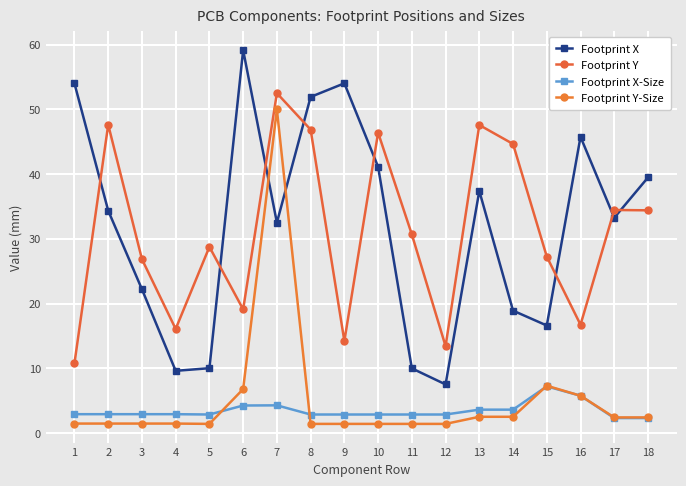

Reading left to right, transcribe all the data shown in this chart.

Footprint X: 54.0	34.4	22.2	9.6	10.0	59.1	32.5	51.9	54.0	41.1	10.0	7.5	37.4	18.9	16.6	45.8	33.2	39.5
Footprint Y: 10.8	47.6	26.9	16.1	28.8	19.1	52.5	46.9	14.2	46.4	30.7	13.4	47.6	44.6	27.2	16.7	34.5	34.4
Footprint X-Size: 2.9	2.9	2.9	2.9	2.9	4.2	4.3	2.9	2.9	2.9	2.9	2.9	3.6	3.6	7.2	5.8	2.3	2.3
Footprint Y-Size: 1.4	1.4	1.4	1.4	1.4	6.8	50.0	1.4	1.4	1.4	1.4	1.4	2.5	2.5	7.3	5.8	2.4	2.4